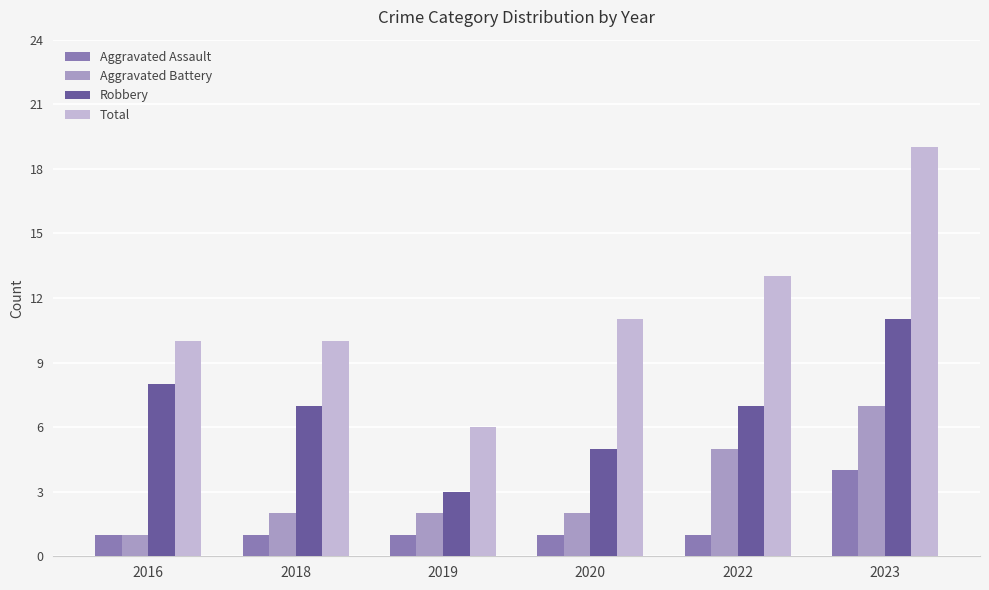

True or false: Aggravated Assault has a value of 1 at 2020.

True